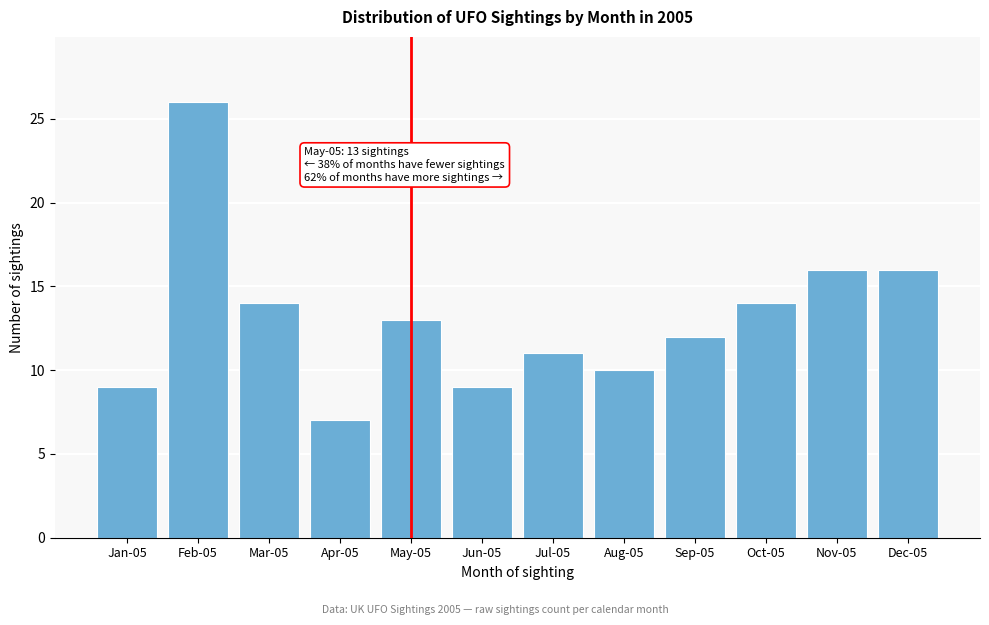

Reading right to left, extract all data points from this chart.

16	16	14	12	10	11	9	13	7	14	26	9